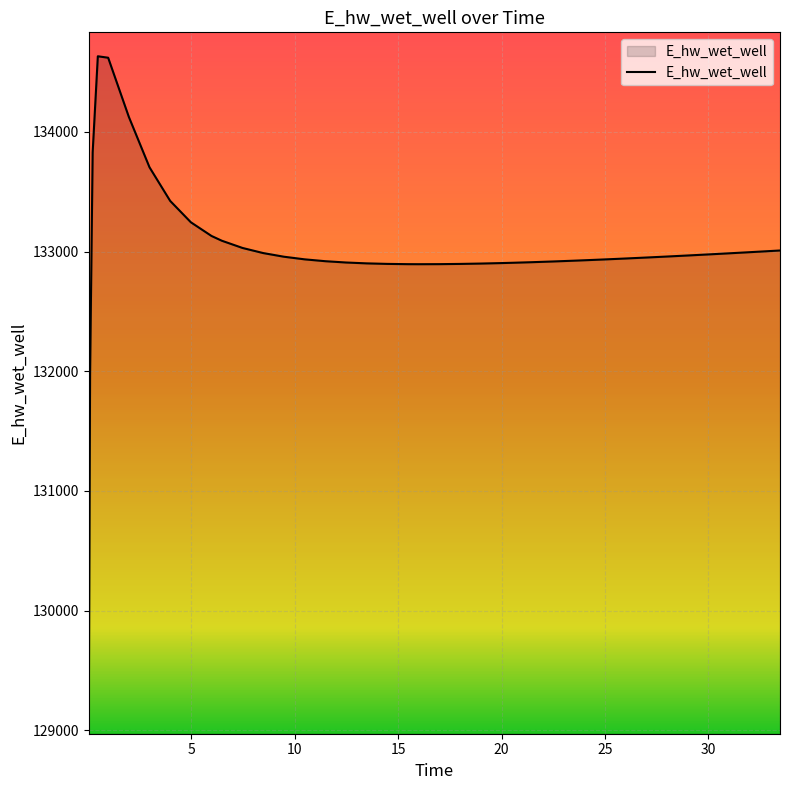

What is the difference between the maximum and minimum values?

5560.5